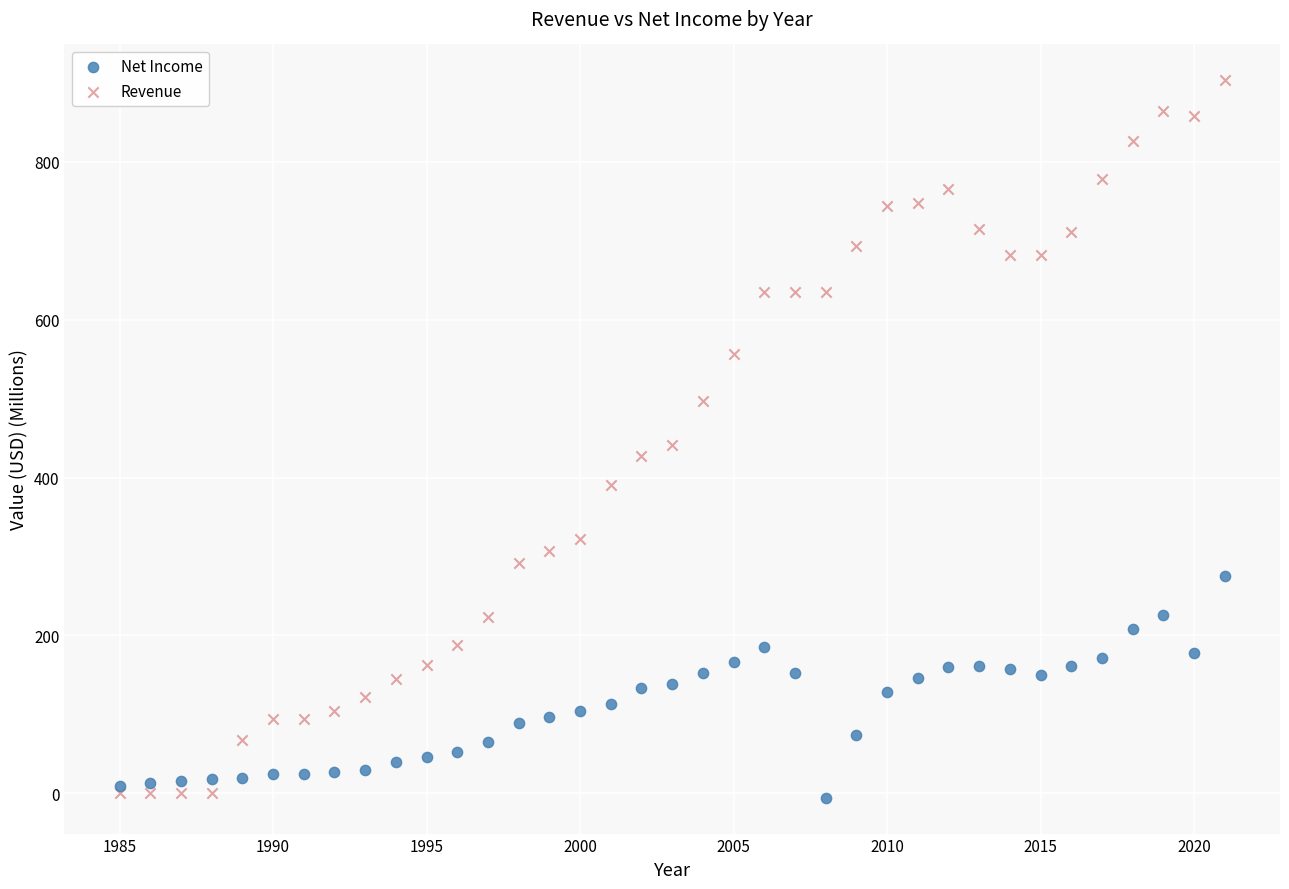

Which series has the widest spread of Y values?

Revenue